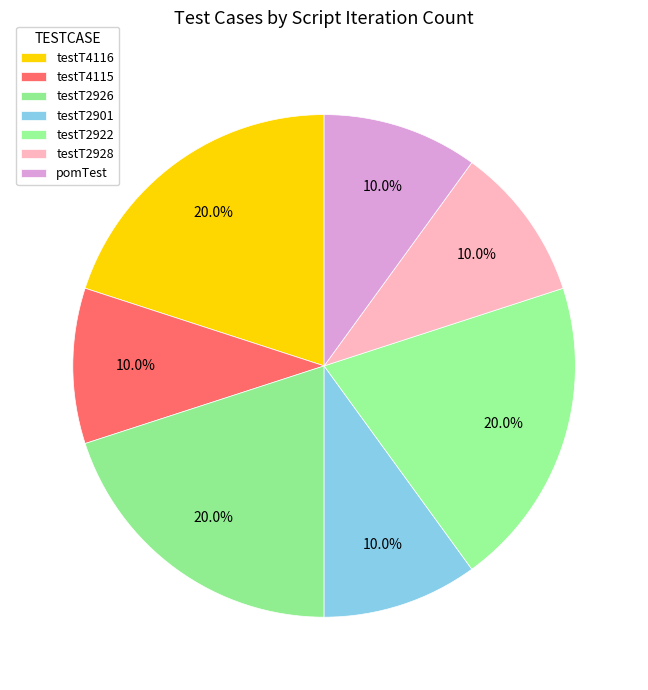

Does any single category account for the majority?

No